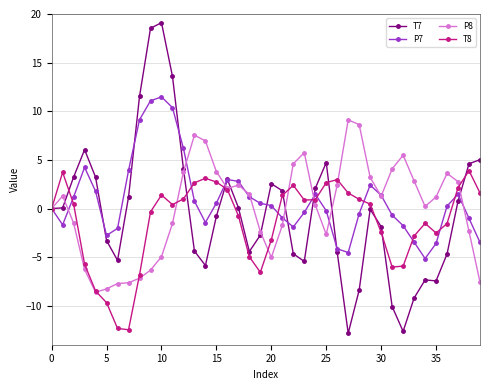

What is the greatest value displayed?

19.1